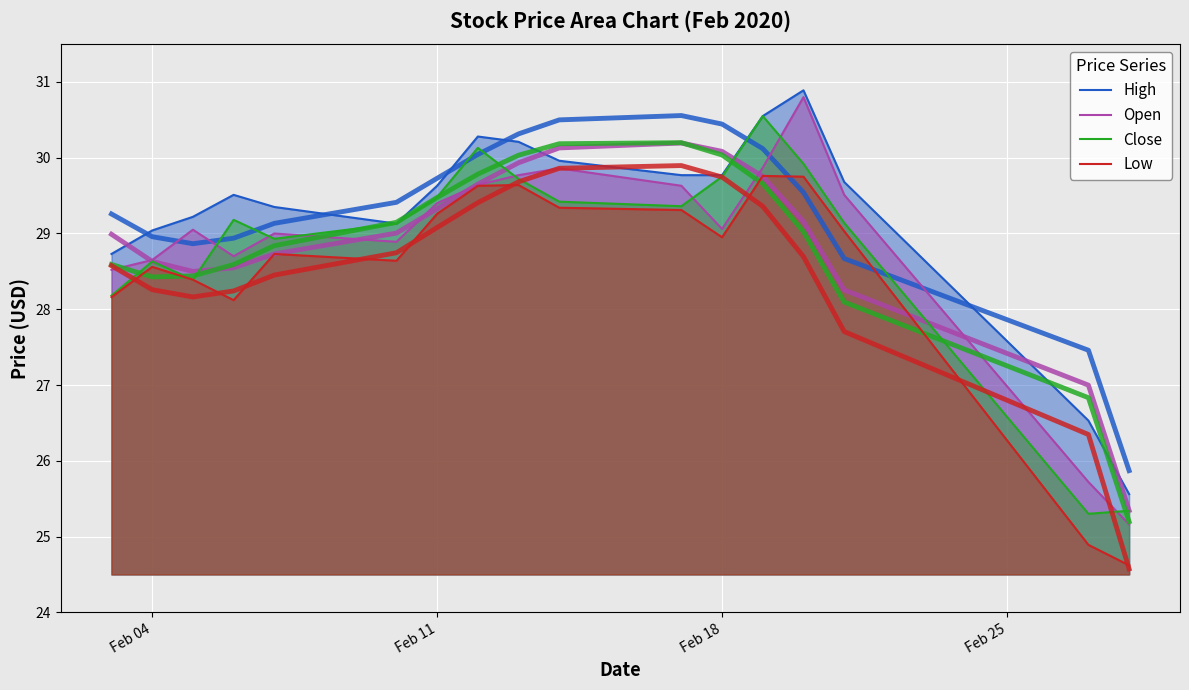

Reading left to right, what are all the values shown in this chart?

High: 28.7	29.0	29.2	29.5	29.4	29.1	29.6	30.3	30.2	30.0	29.8	29.8	30.6	30.9	29.7	26.5	25.6
Open: 28.5	28.6	29.1	28.7	29.0	28.9	29.4	29.6	29.8	29.9	29.6	29.1	29.9	30.8	29.5	25.7	25.2
Close: 28.2	28.6	28.4	29.2	28.9	29.1	29.5	30.1	29.7	29.4	29.4	29.8	30.6	29.9	29.1	25.3	25.3
Low: 28.2	28.6	28.4	28.1	28.7	28.6	29.3	29.6	29.6	29.3	29.3	28.9	29.8	29.8	29.0	24.9	24.6